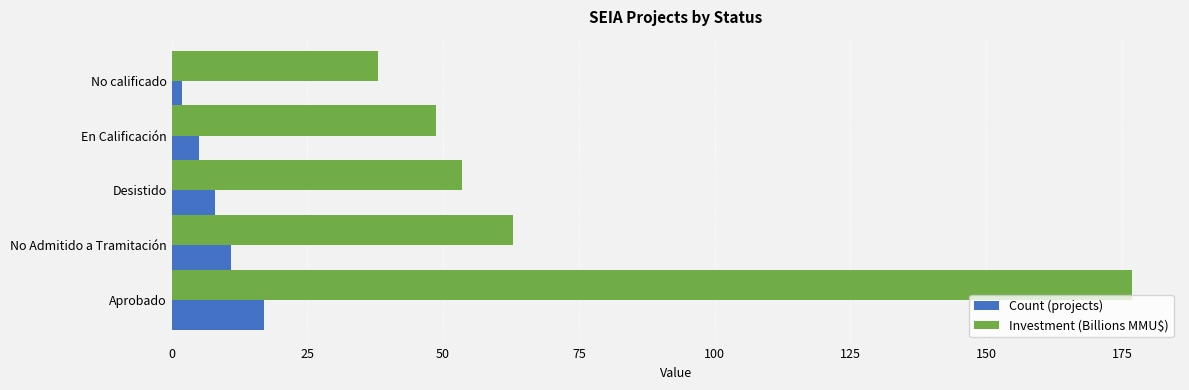

What is the average value of the Investment (Billions MMU$) series?

76.0